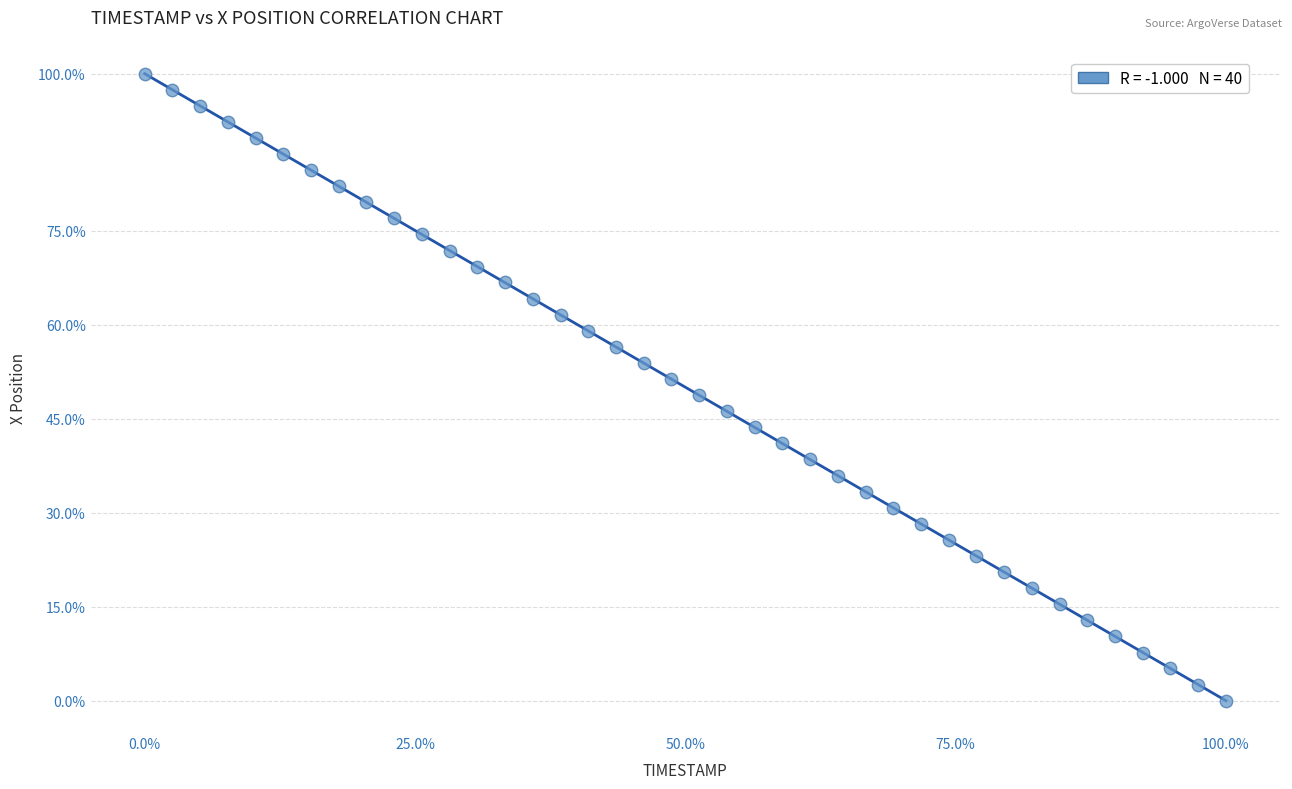

What is the range of X values (max minus min)?

100.0